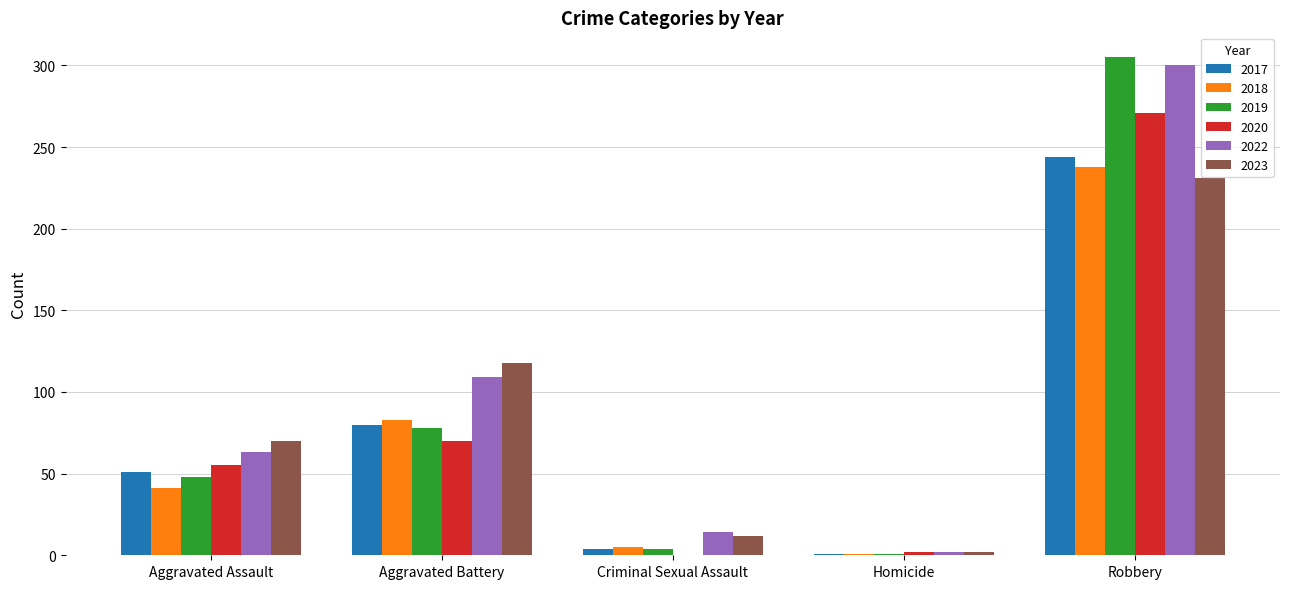

At which category is the sum across all series the highest?

Robbery